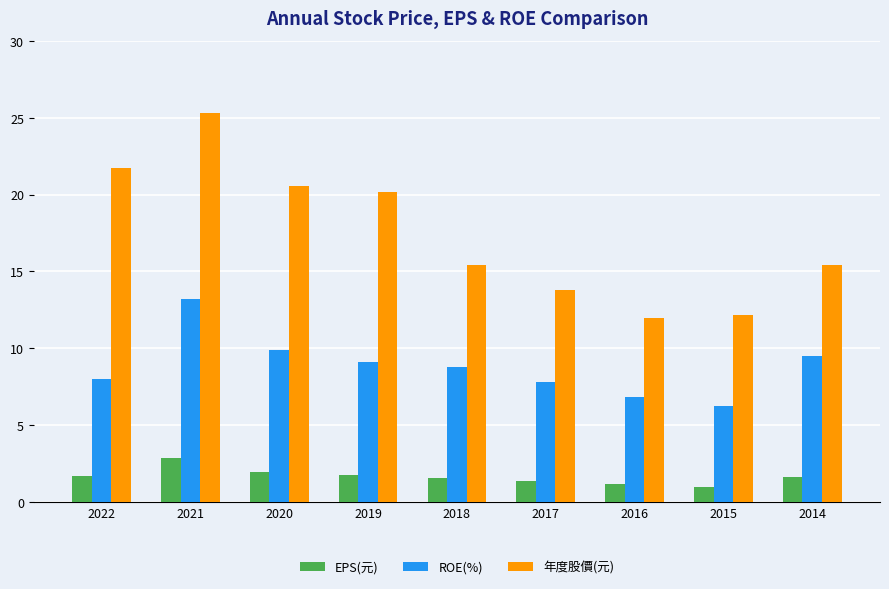

List the series in order of their peak value, highest first.

年度股價(元), ROE(%), EPS(元)